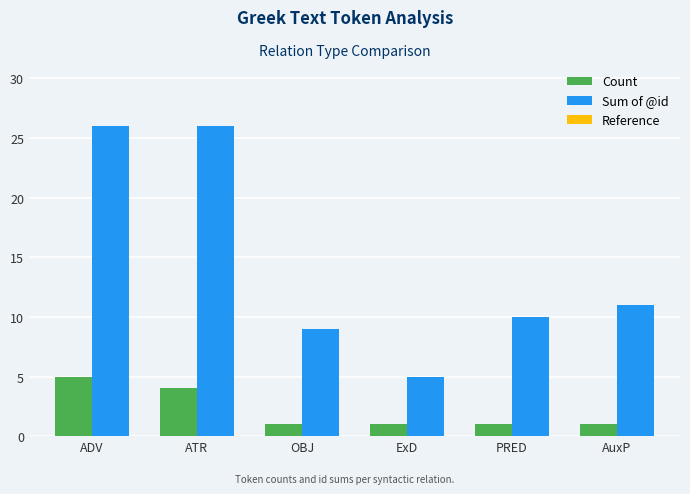

How many bars are there in each group?

2